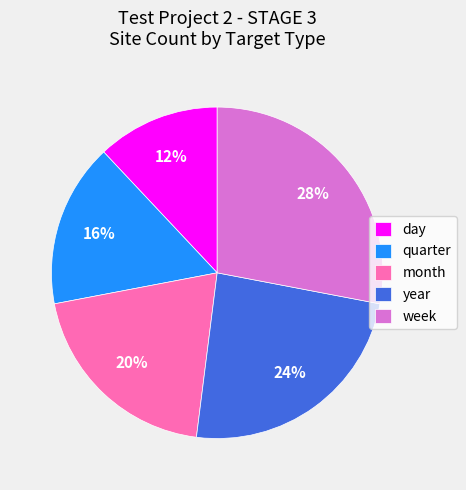

The month slice represents 14% of the pie. True or false?

False